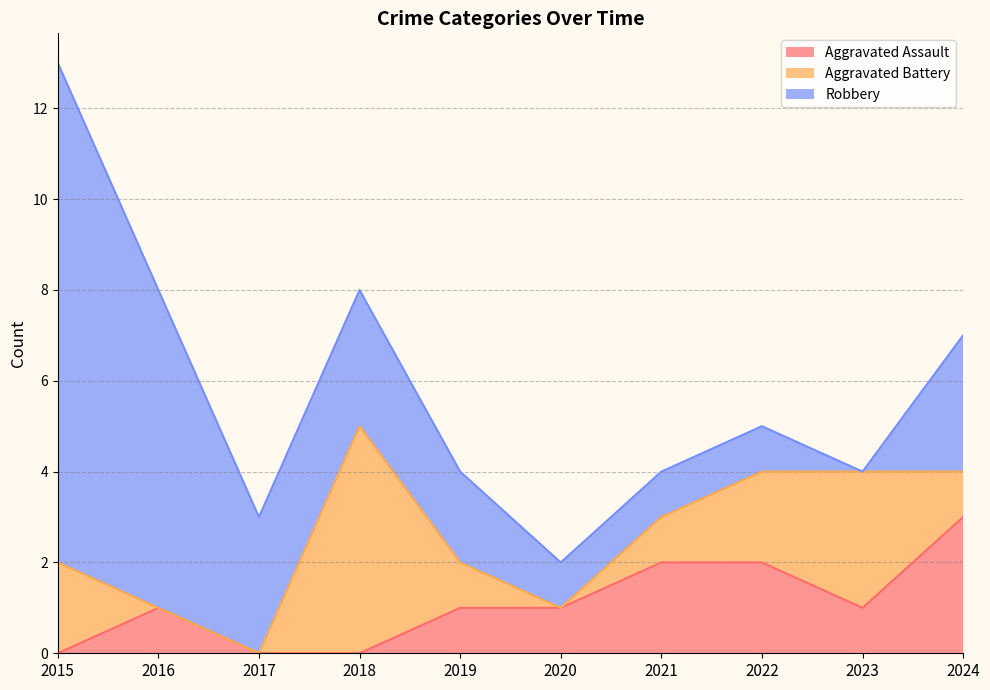

What is the value of the Robbery point at the 10th from the left?

3